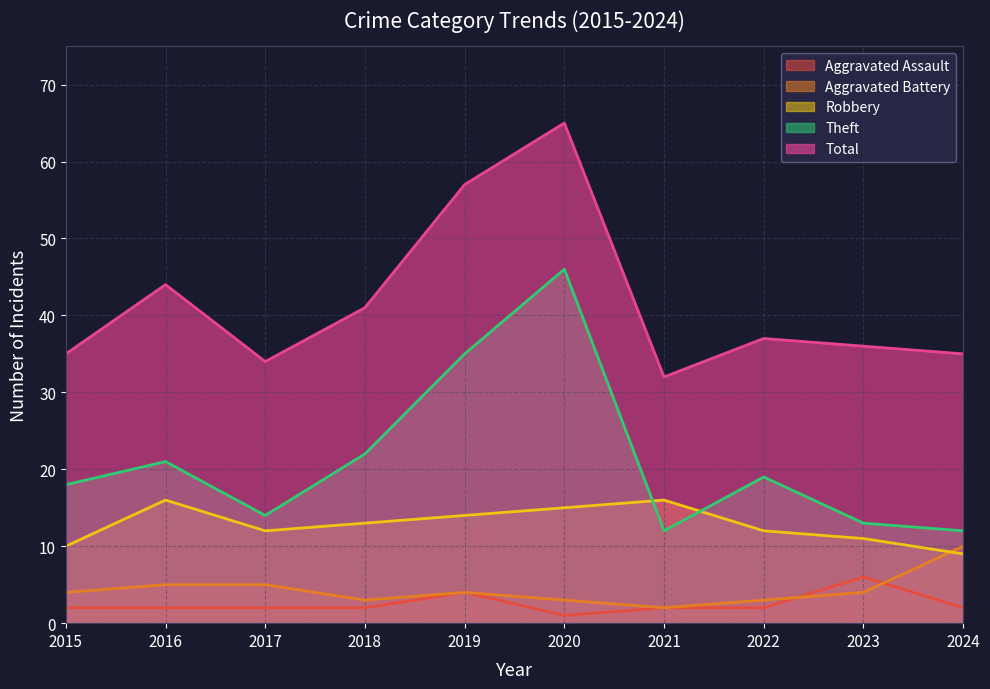

True or false: Robbery has more than 0 points higher than both neighbors.

True